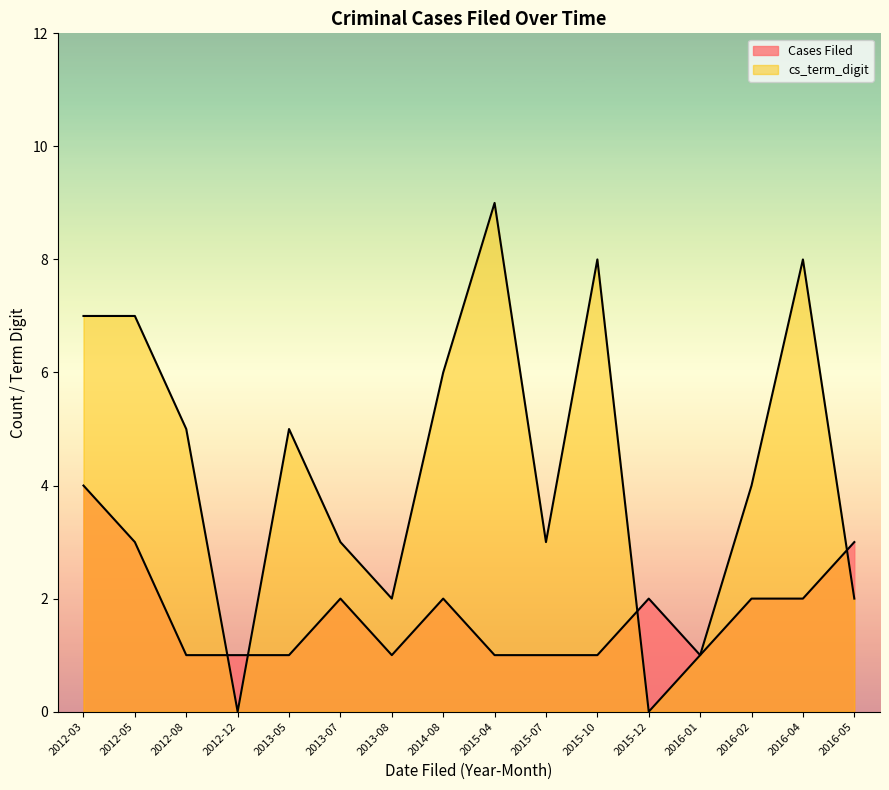

Which series has the largest range (max minus min)?

cs_term_digit